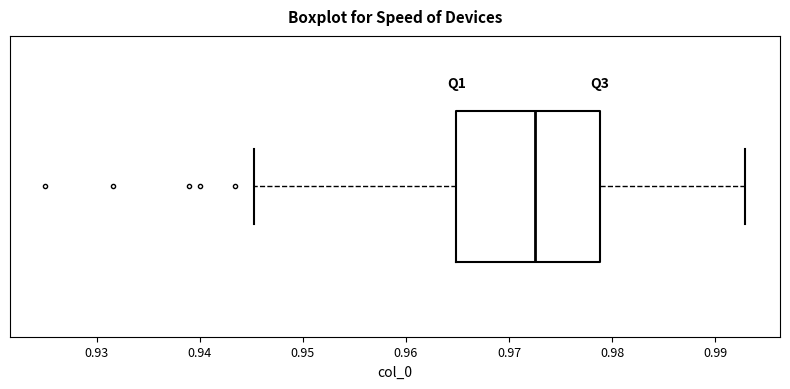

Where is the left edge of the box on the x-axis? The values are not printed on the chart, so give them approximately, as read against the axis.

0.965